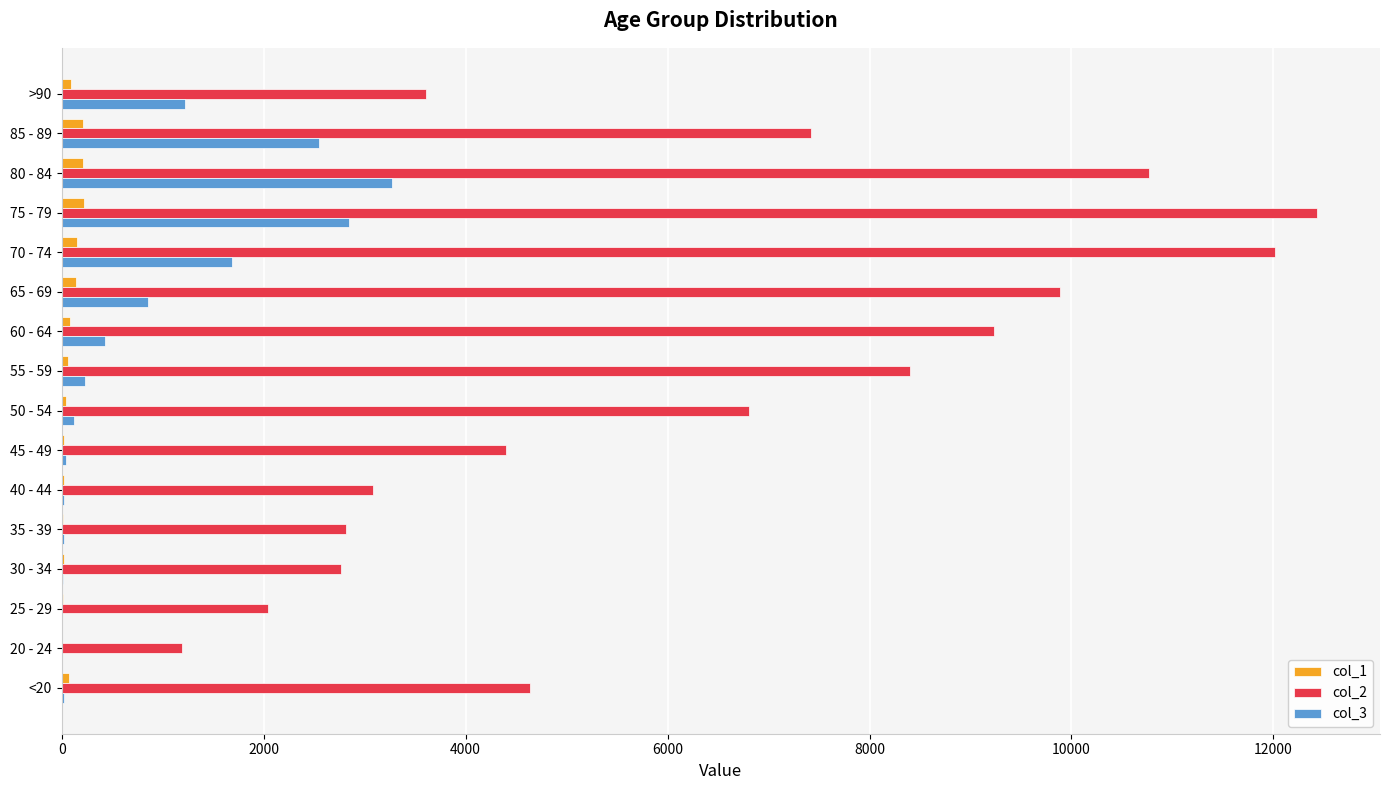

At which label does col_2 reach its peak?

75 - 79